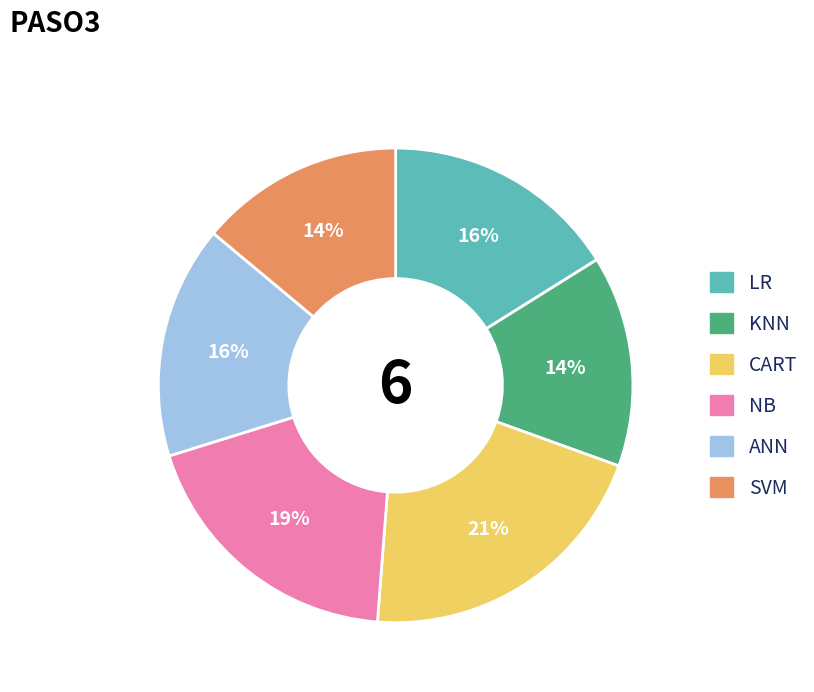

Which has a higher value, SVM or CART?

CART